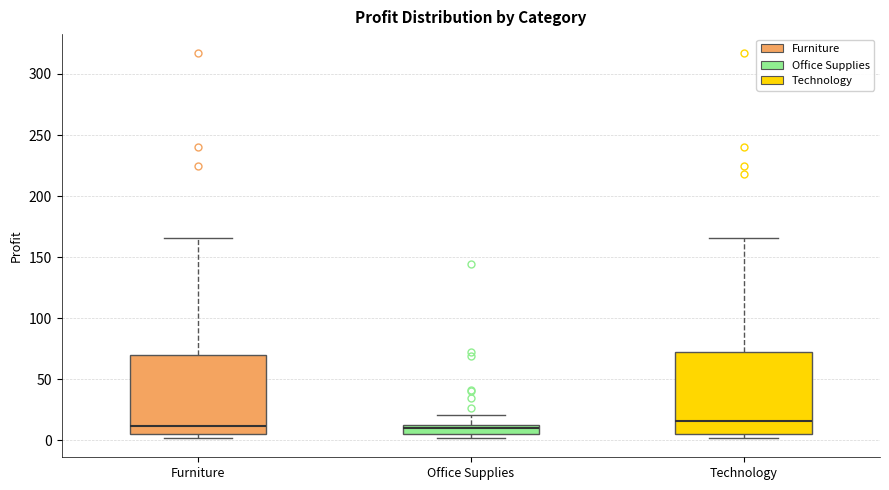

Where is the lower edge of the box for Technology on the y-axis? The values are not printed on the chart, so give them approximately, as read against the axis.

5